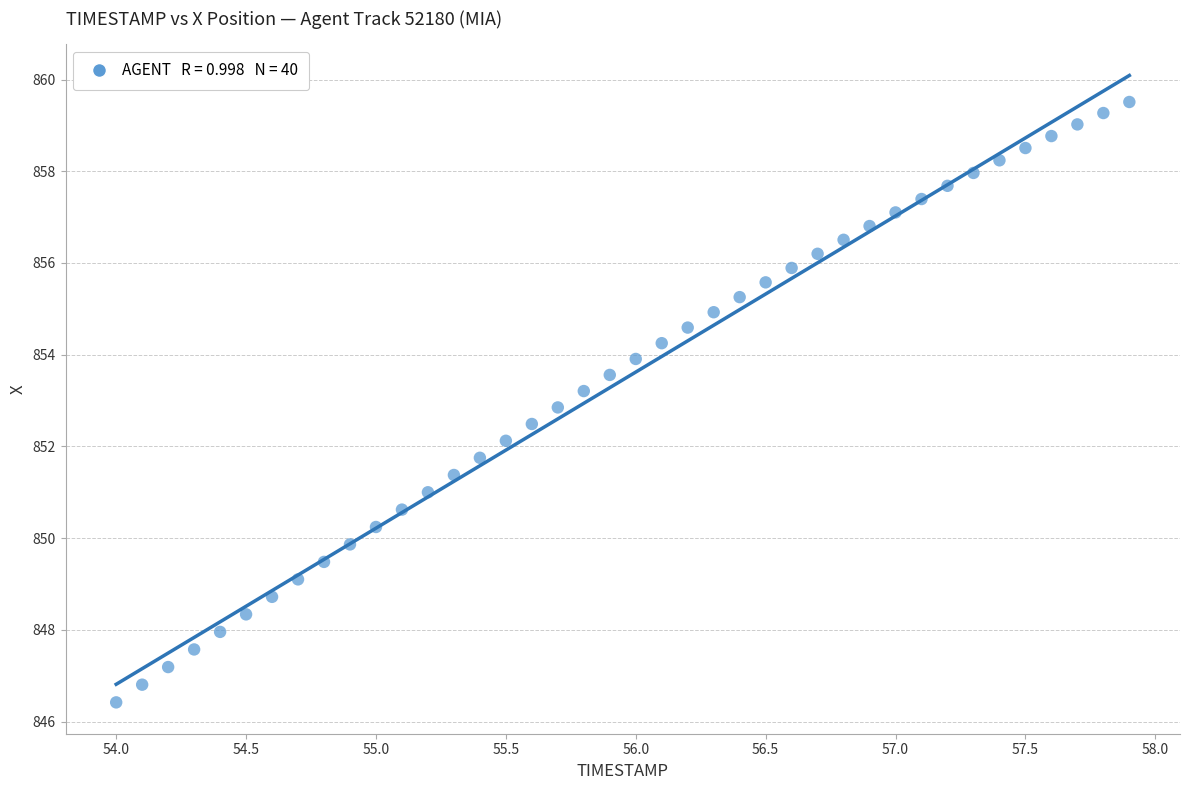

What is the range of Y values (max minus min)?

13.1